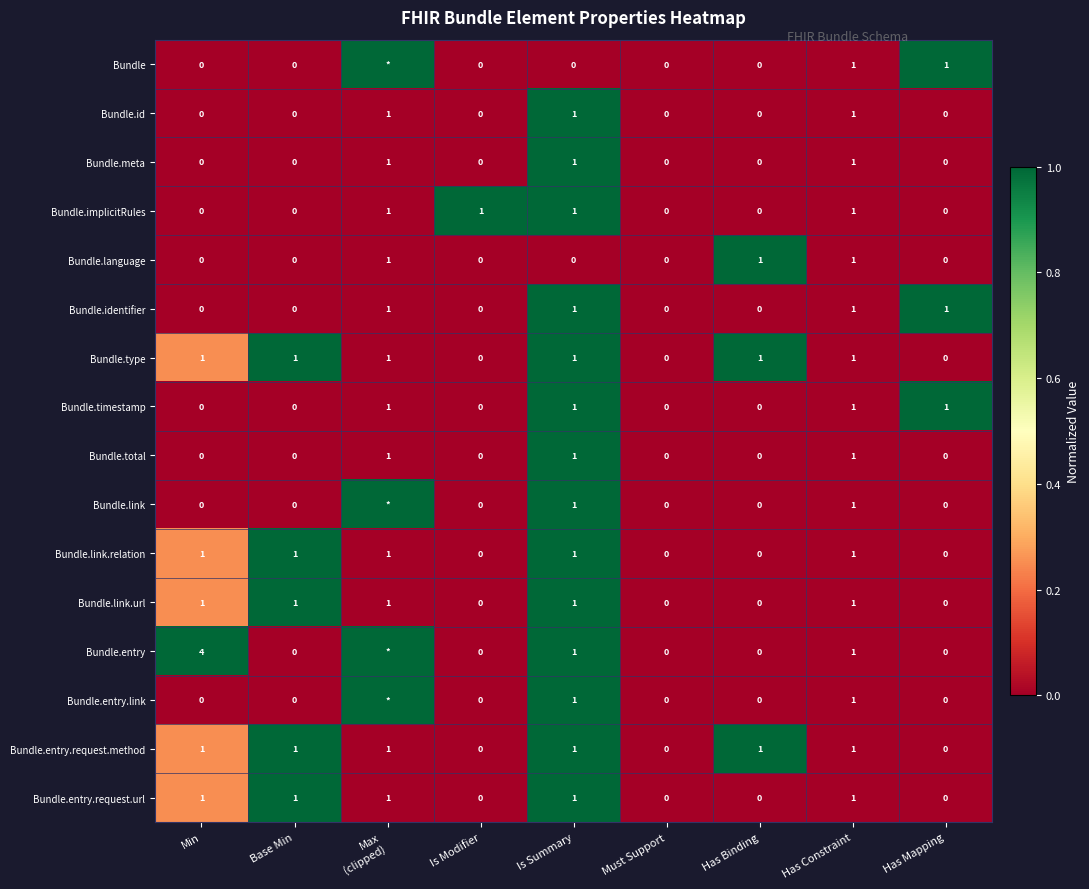

What is the total value across all series at Has Binding?

3